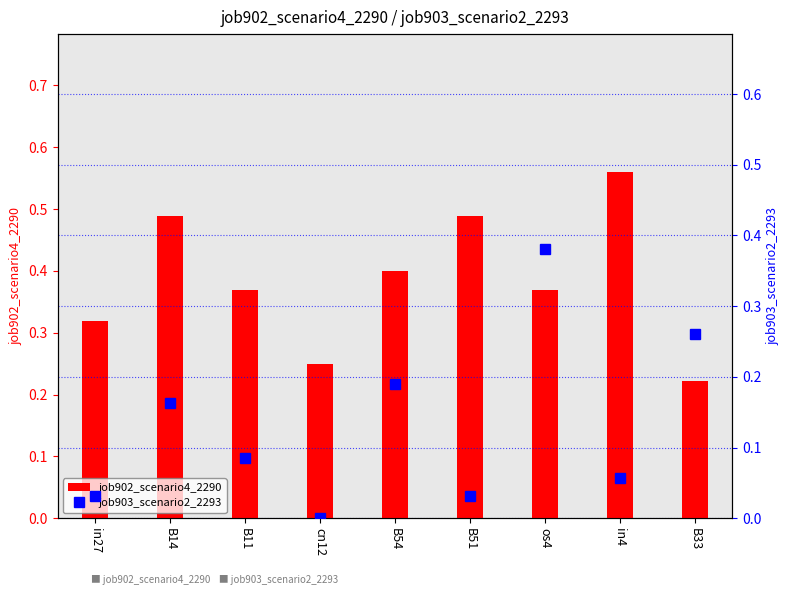

List the labels in order of job903_scenario2_2293 value, largest first.

os4, B33, B54, B14, B11, in4, in27, B51, cn12